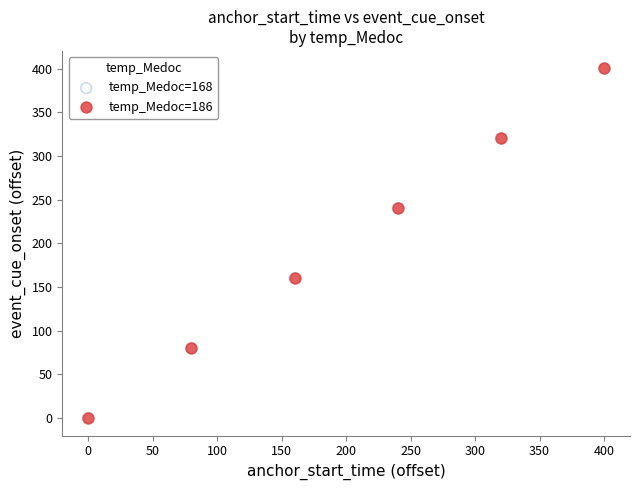

Which series has the widest spread of Y values?

temp_Medoc=168